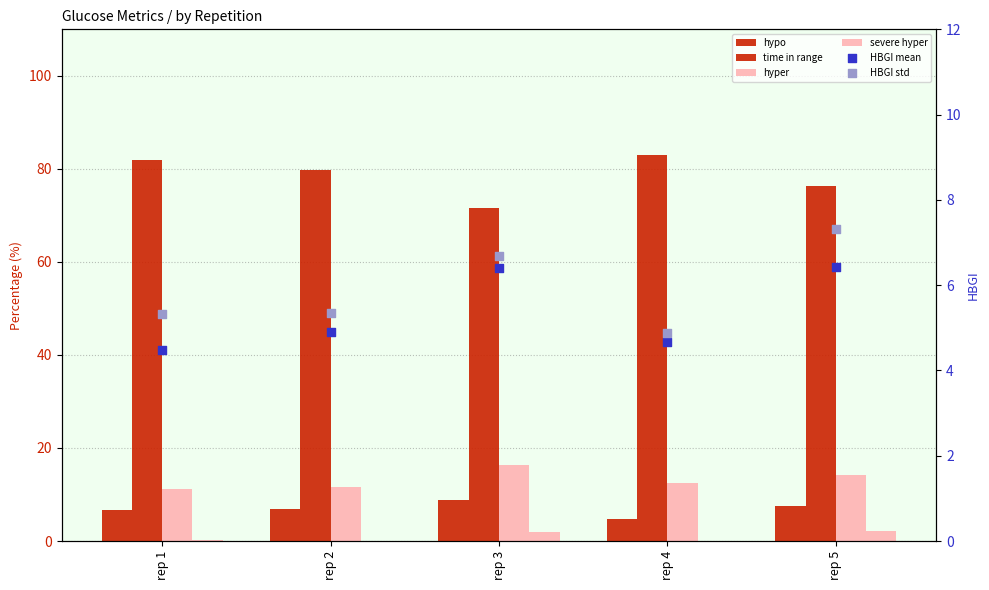

Which series reaches the minimum Y coordinate?

severe hyper